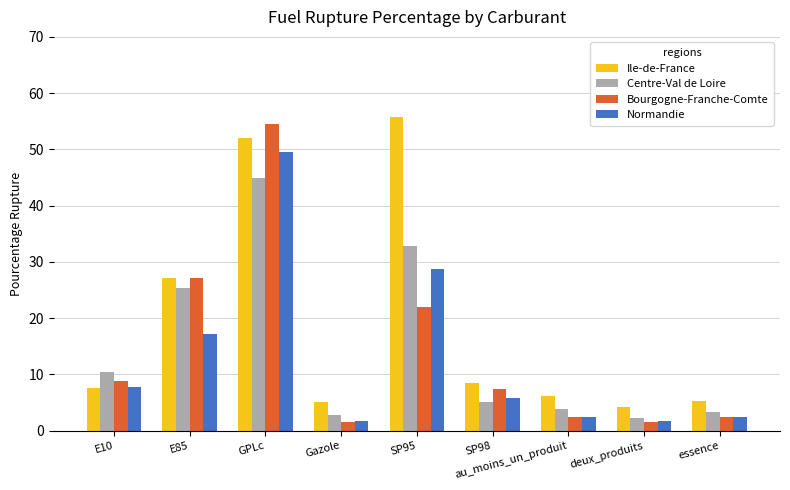

How many values in the Centre-Val de Loire series are below 5?

4